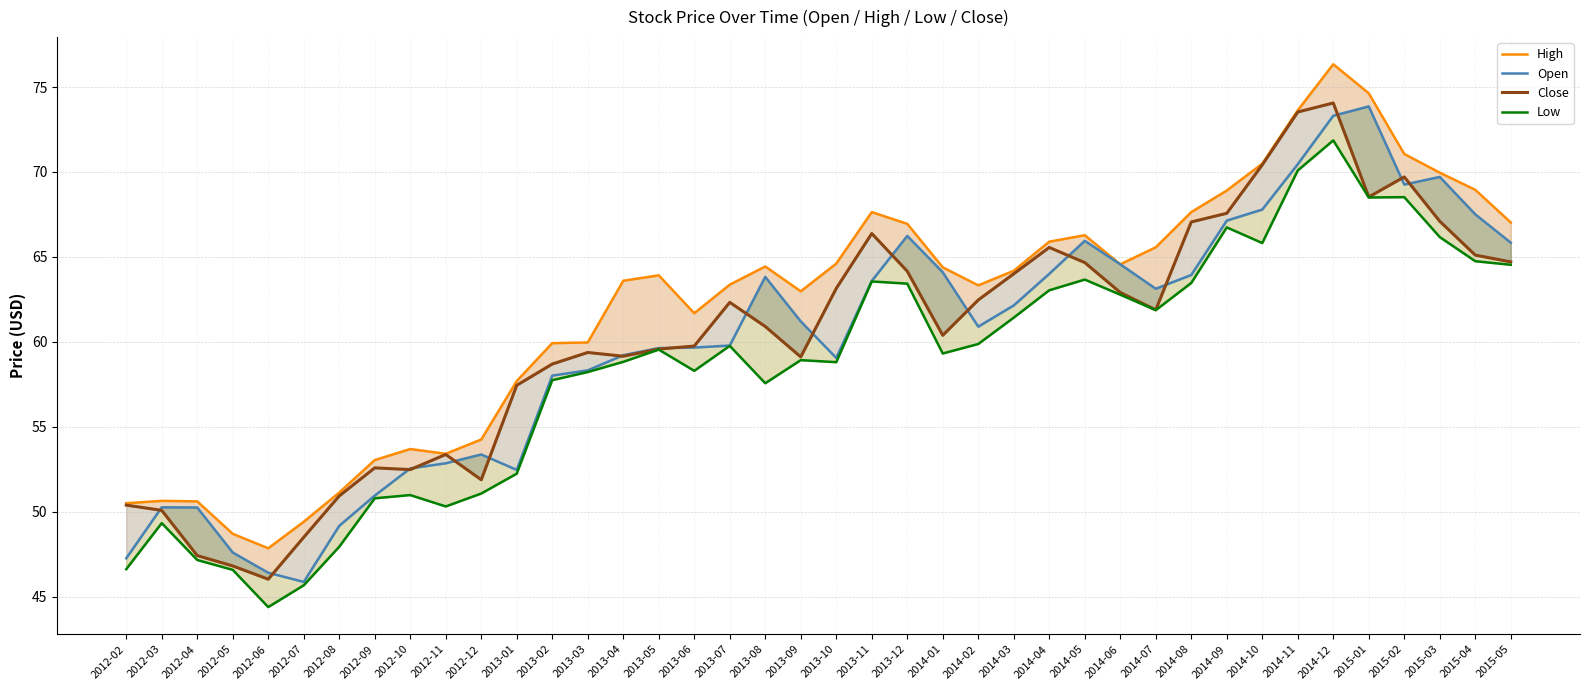

Reading right to left, transcribe all the data shown in this chart.

High: 2015-05=67.0	2015-04=69.0	2015-03=70.0	2015-02=71.1	2015-01=74.6	2014-12=76.3	2014-11=73.6	2014-10=70.5	2014-09=68.9	2014-08=67.6	2014-07=65.6	2014-06=64.6	2014-05=66.3	2014-04=65.9	2014-03=64.2	2014-02=63.3	2014-01=64.4	2013-12=67.0	2013-11=67.6	2013-10=64.6	2013-09=63.0	2013-08=64.4	2013-07=63.4	2013-06=61.7	2013-05=63.9	2013-04=63.6	2013-03=60.0	2013-02=59.9	2013-01=57.7	2012-12=54.3	2012-11=53.4	2012-10=53.7	2012-09=53.0	2012-08=51.1	2012-07=49.4	2012-06=47.9	2012-05=48.7	2012-04=50.6	2012-03=50.6	2012-02=50.5
Open: 2015-05=65.8	2015-04=67.5	2015-03=69.7	2015-02=69.3	2015-01=73.9	2014-12=73.3	2014-11=70.5	2014-10=67.8	2014-09=67.1	2014-08=63.9	2014-07=63.1	2014-06=64.6	2014-05=66.0	2014-04=64.0	2014-03=62.1	2014-02=60.9	2014-01=64.1	2013-12=66.2	2013-11=63.6	2013-10=59.1	2013-09=61.2	2013-08=63.8	2013-07=59.8	2013-06=59.7	2013-05=59.6	2013-04=59.2	2013-03=58.3	2013-02=58.0	2013-01=52.5	2012-12=53.4	2012-11=52.9	2012-10=52.6	2012-09=51.0	2012-08=49.2	2012-07=45.9	2012-06=46.4	2012-05=47.6	2012-04=50.3	2012-03=50.3	2012-02=47.3
Close: 2015-05=64.7	2015-04=65.1	2015-03=67.1	2015-02=69.7	2015-01=68.5	2014-12=74.1	2014-11=73.5	2014-10=70.4	2014-09=67.6	2014-08=67.1	2014-07=61.9	2014-06=62.9	2014-05=64.7	2014-04=65.6	2014-03=64.0	2014-02=62.5	2014-01=60.4	2013-12=64.2	2013-11=66.4	2013-10=63.1	2013-09=59.1	2013-08=60.9	2013-07=62.3	2013-06=59.8	2013-05=59.6	2013-04=59.2	2013-03=59.4	2013-02=58.7	2013-01=57.5	2012-12=51.9	2012-11=53.4	2012-10=52.5	2012-09=52.6	2012-08=50.9	2012-07=48.5	2012-06=46.0	2012-05=46.8	2012-04=47.4	2012-03=50.1	2012-02=50.4
Low: 2015-05=64.5	2015-04=64.8	2015-03=66.2	2015-02=68.5	2015-01=68.5	2014-12=71.9	2014-11=70.1	2014-10=65.8	2014-09=66.7	2014-08=63.5	2014-07=61.9	2014-06=62.8	2014-05=63.7	2014-04=63.0	2014-03=61.4	2014-02=59.9	2014-01=59.3	2013-12=63.4	2013-11=63.6	2013-10=58.8	2013-09=58.9	2013-08=57.6	2013-07=59.8	2013-06=58.3	2013-05=59.5	2013-04=58.8	2013-03=58.2	2013-02=57.8	2013-01=52.2	2012-12=51.1	2012-11=50.3	2012-10=51.0	2012-09=50.8	2012-08=48.0	2012-07=45.7	2012-06=44.4	2012-05=46.6	2012-04=47.2	2012-03=49.3	2012-02=46.6